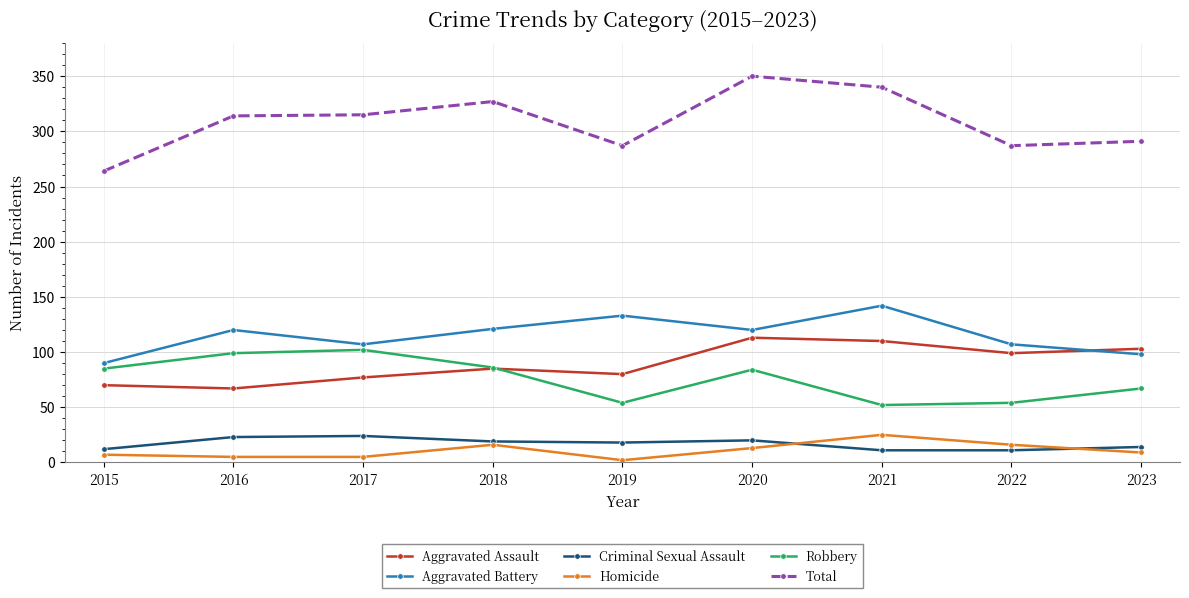

At how many categories does at least one series exceed 78?

9